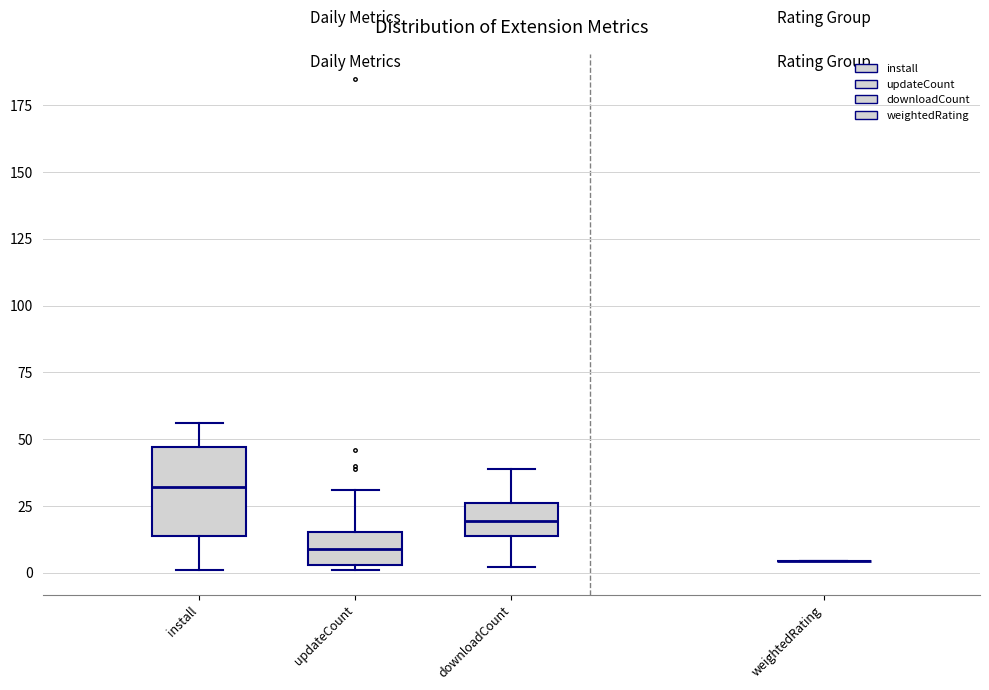

Which box is the tallest, from its lower edge to its upper edge?

install